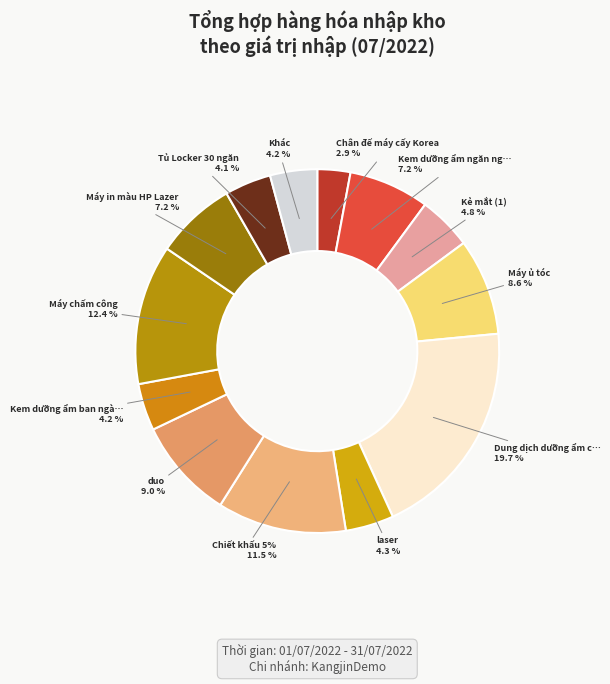

Is there a majority slice in this chart?

No